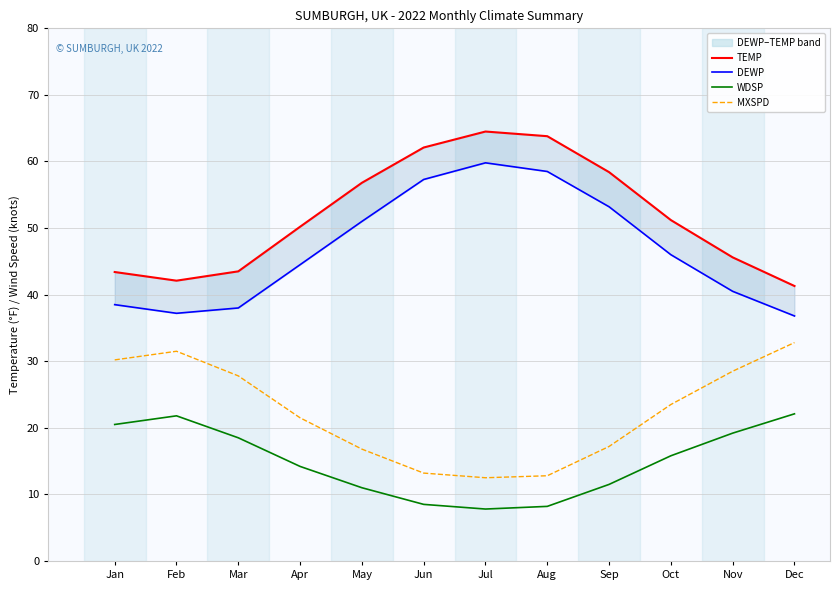

Is this an area chart (filled region under the line)?

No